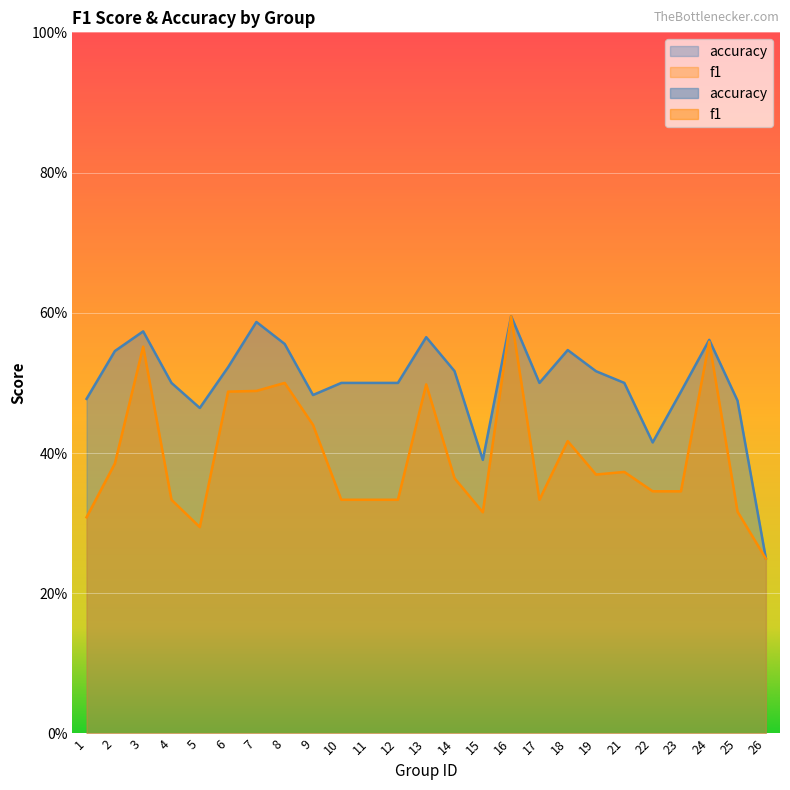

The value of accuracy at 1 is 0.5. True or false?

True